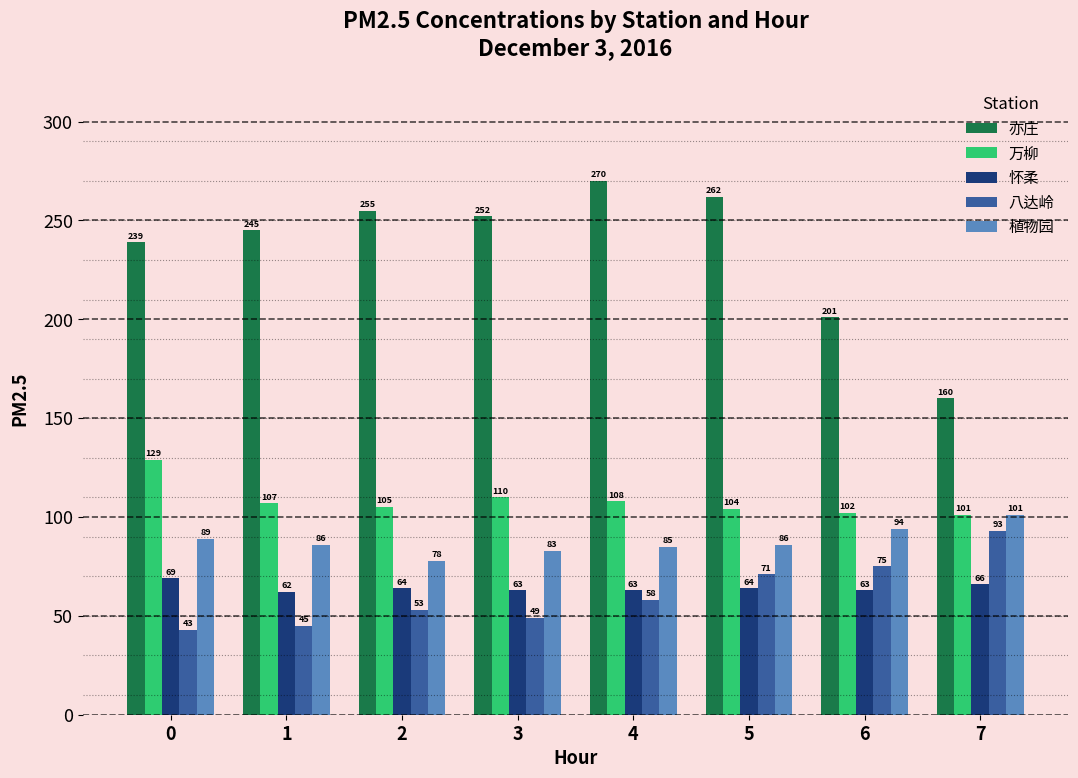

Rank the series by their maximum value, from lowest to highest.

怀柔, 八达岭, 植物园, 万柳, 亦庄